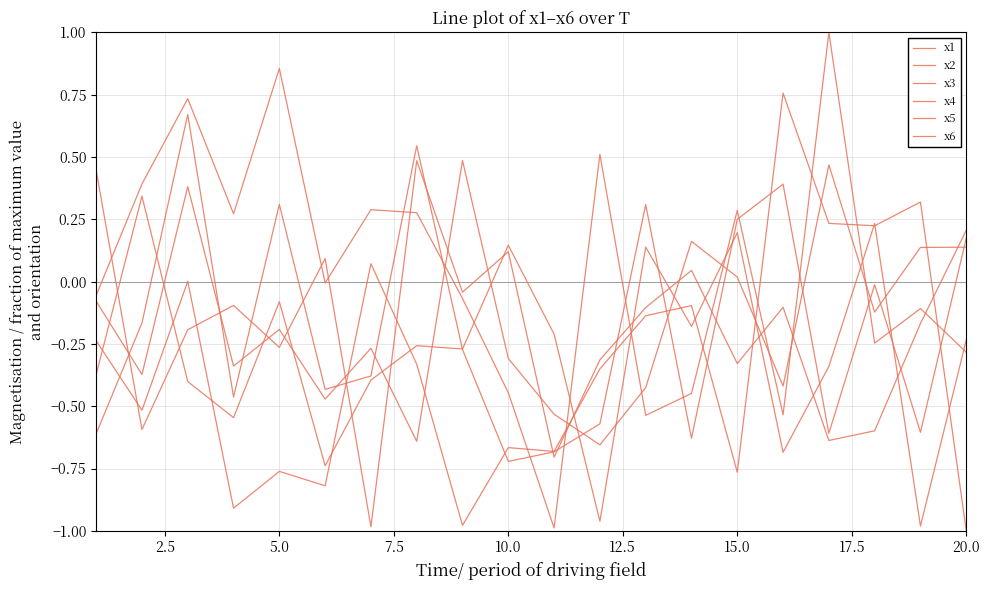

How many lines are shown in the chart?

6